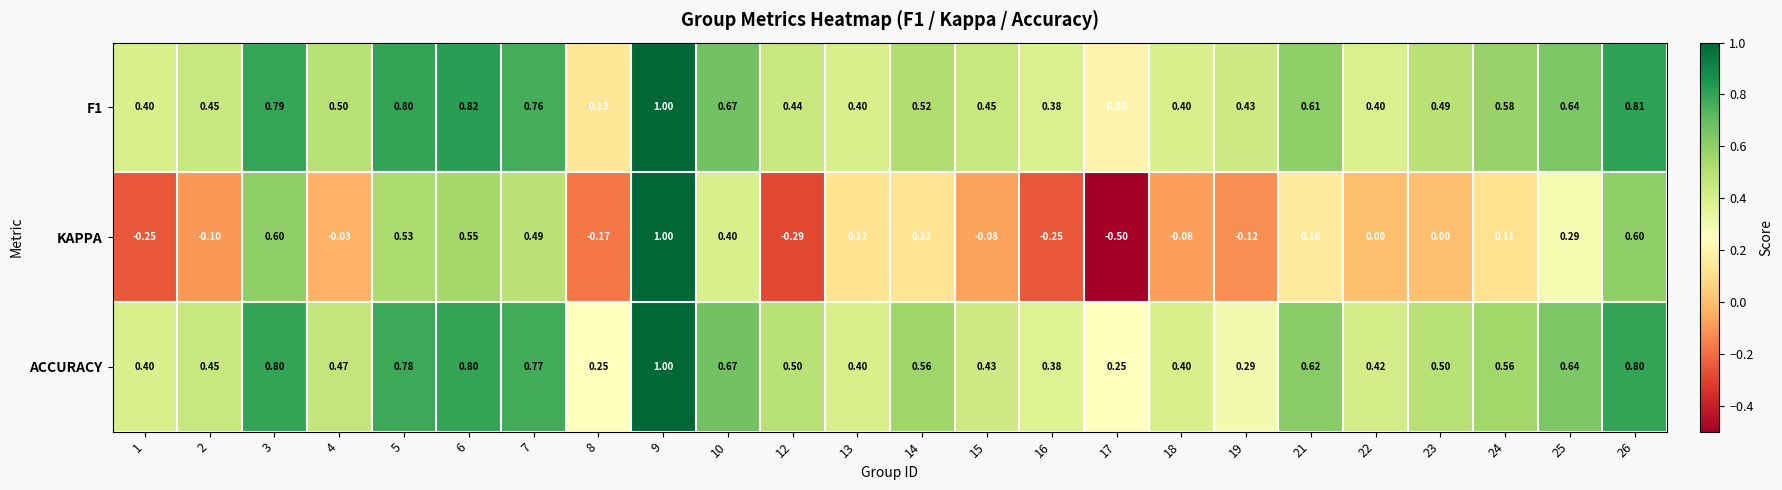

Is the value of ACCURACY at 21 greater than the value of F1 at 18?

Yes